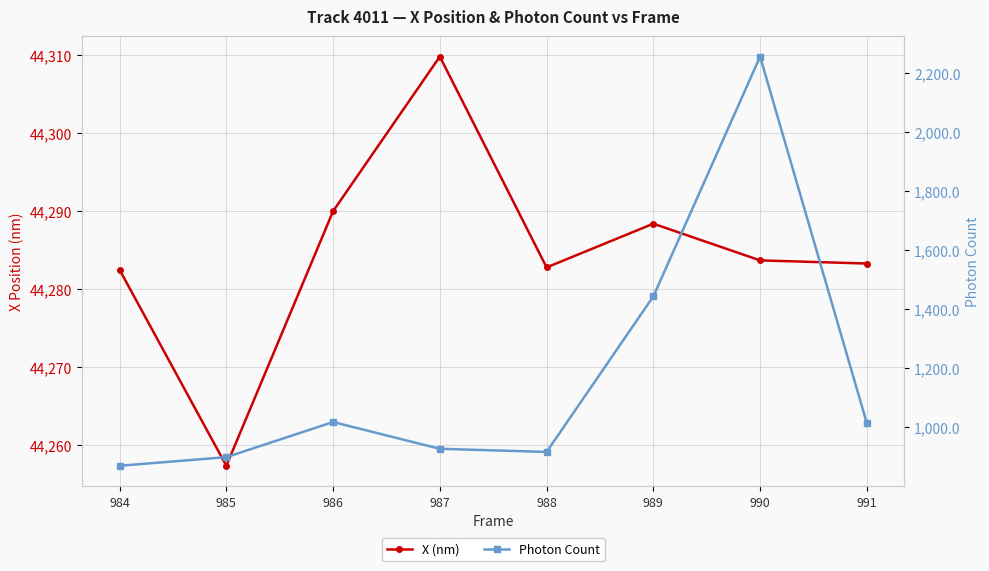

What is the difference between the Photon Count values at 986 and 989?

425.5